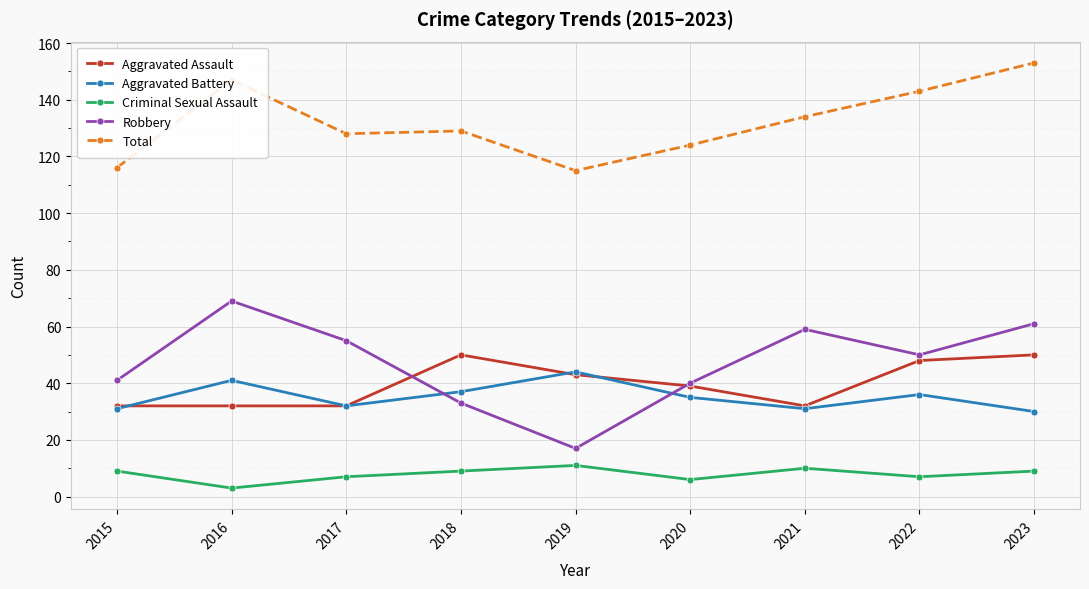

True or false: Total and Robbery intersect in this chart.

False